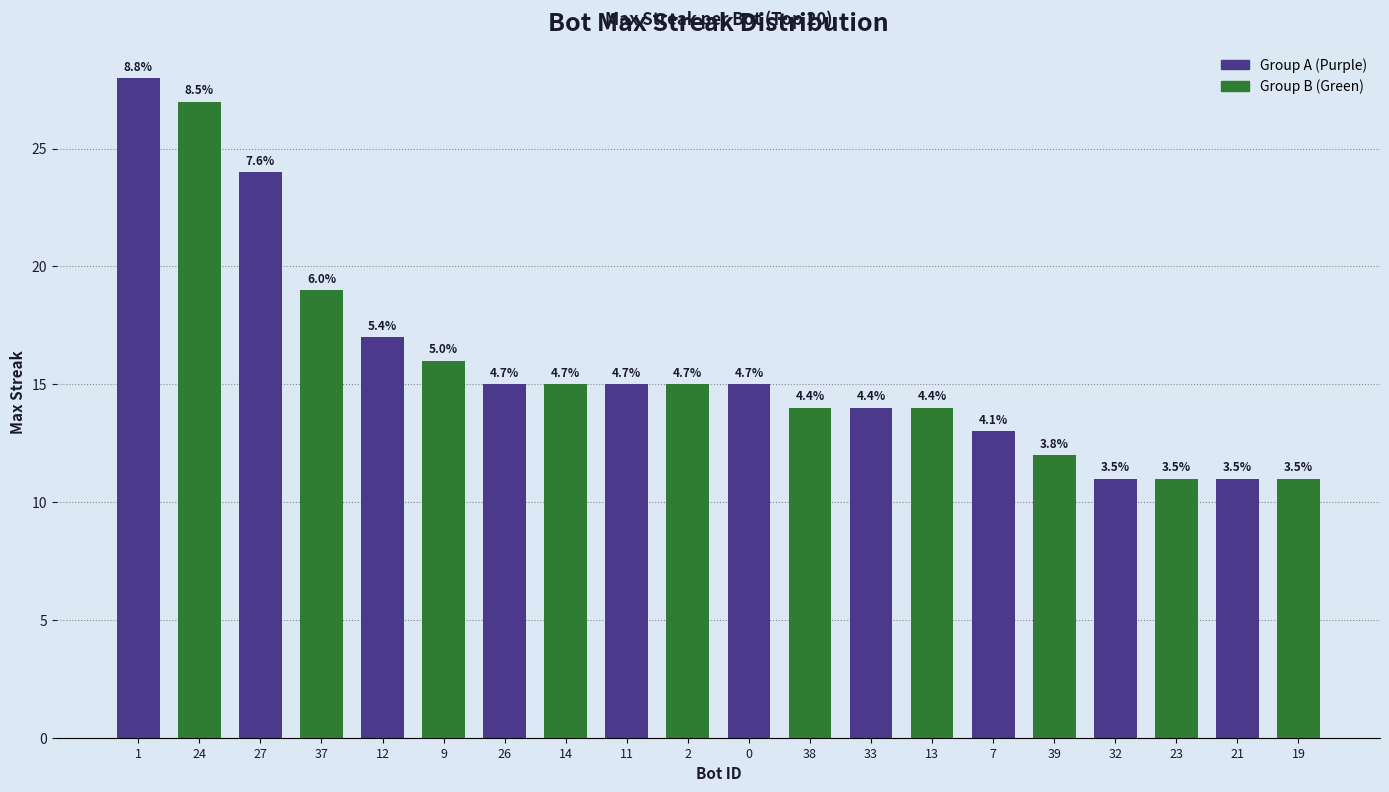

List the labels in order of value, smallest first.

32, 23, 21, 19, 39, 7, 38, 33, 13, 26, 14, 11, 2, 0, 9, 12, 37, 27, 24, 1